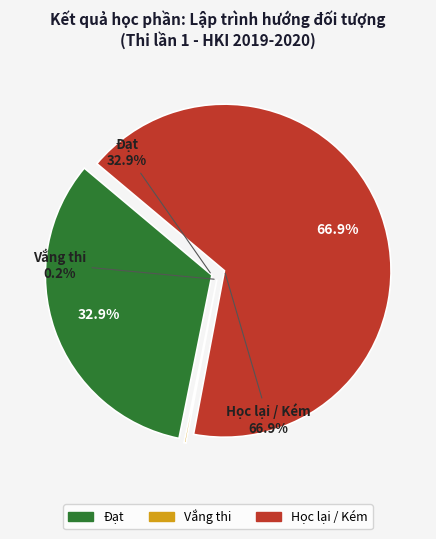

Is there a majority slice in this chart?

Yes